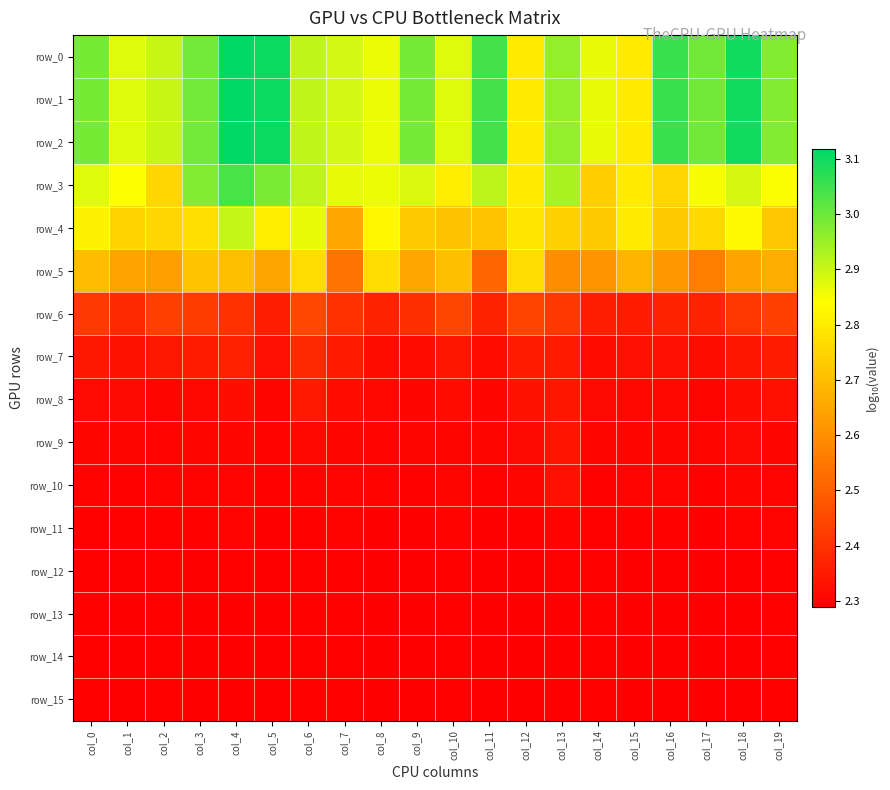

Which category has the lowest value in the row_3 series?

col_14